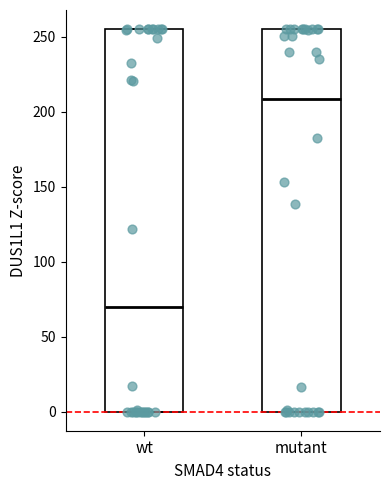

Where does the median line of the box for wt sit on the y-axis? The values are not printed on the chart, so give them approximately, as read against the axis.

70